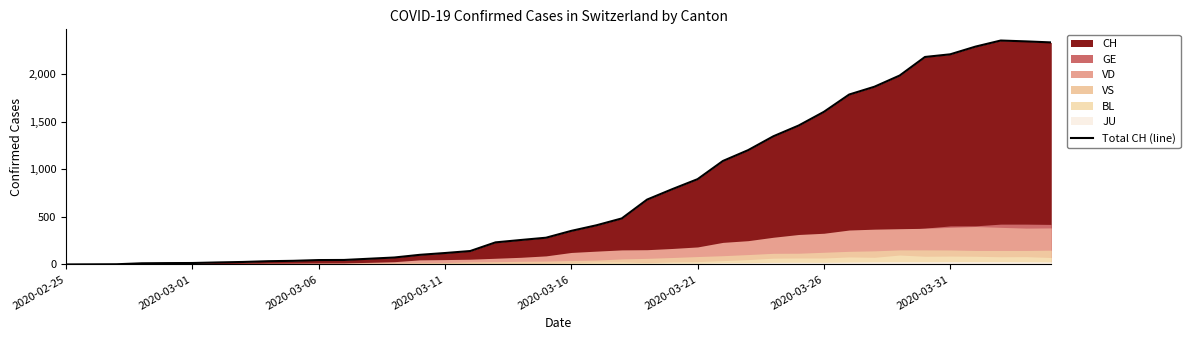

What is the change in value from 16 to 29?

+1320